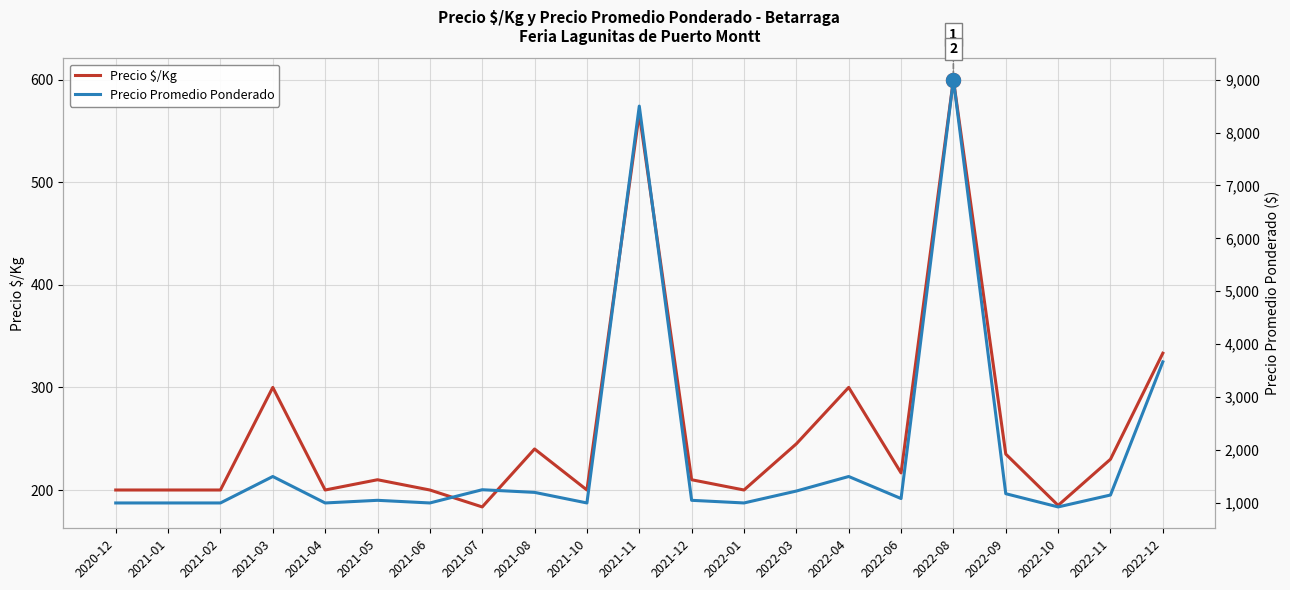

How many distinct data groups are displayed?

2